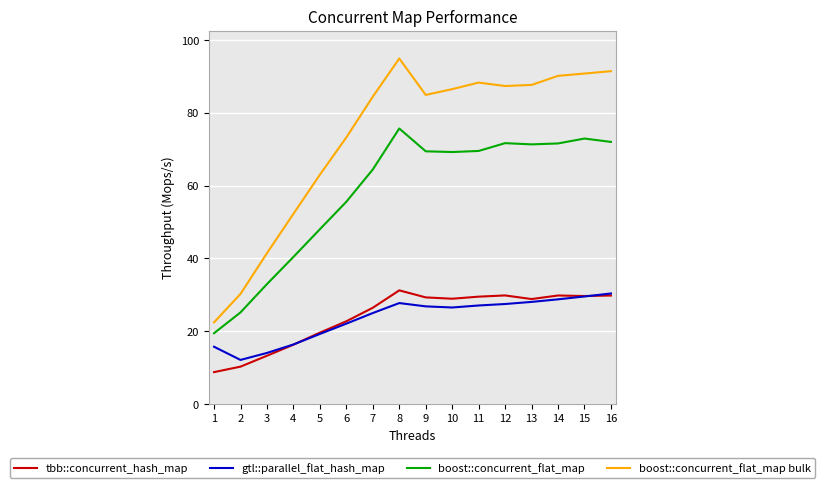

What is the minimum value shown in the chart?

8.8